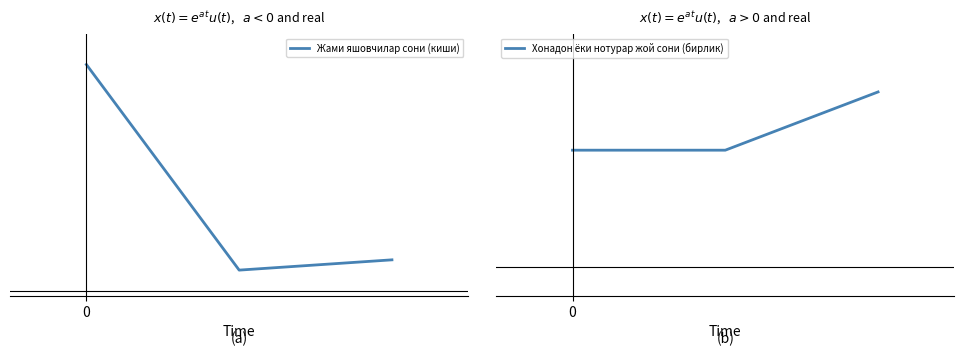

What is the minimum value shown in the chart?

2